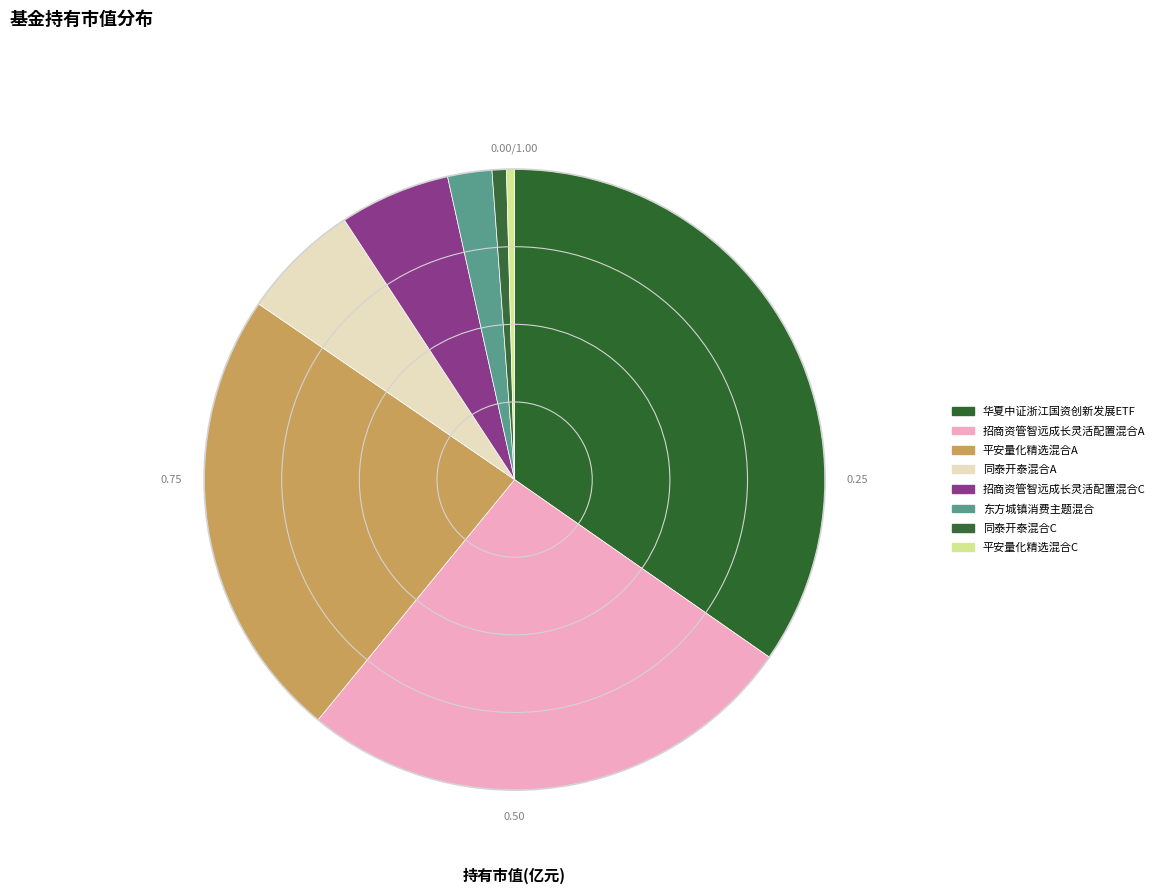

Is there a majority slice in this chart?

No